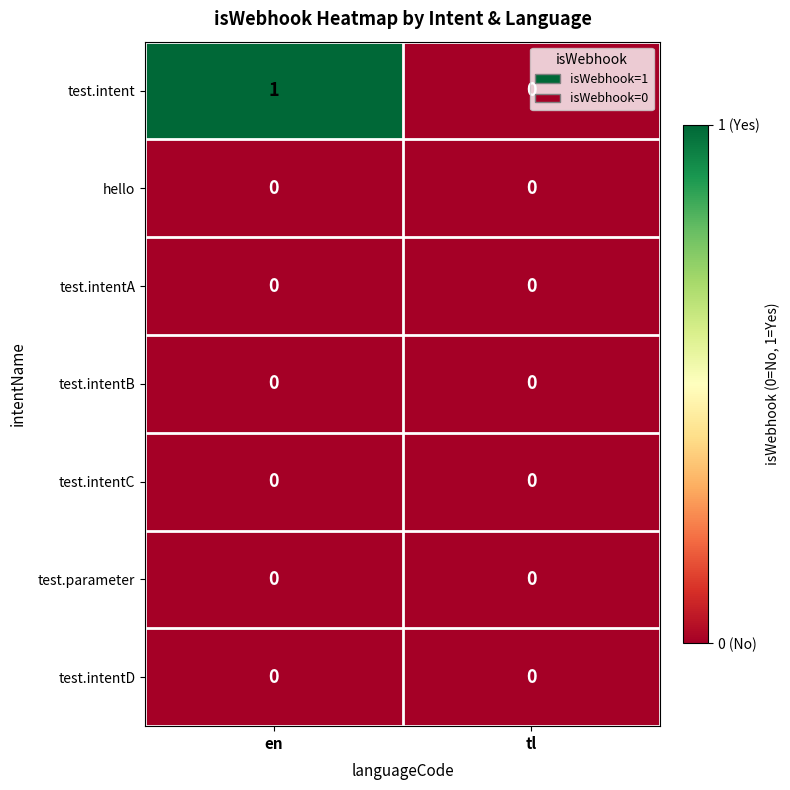

Which series has the largest range (max minus min)?

test.intent